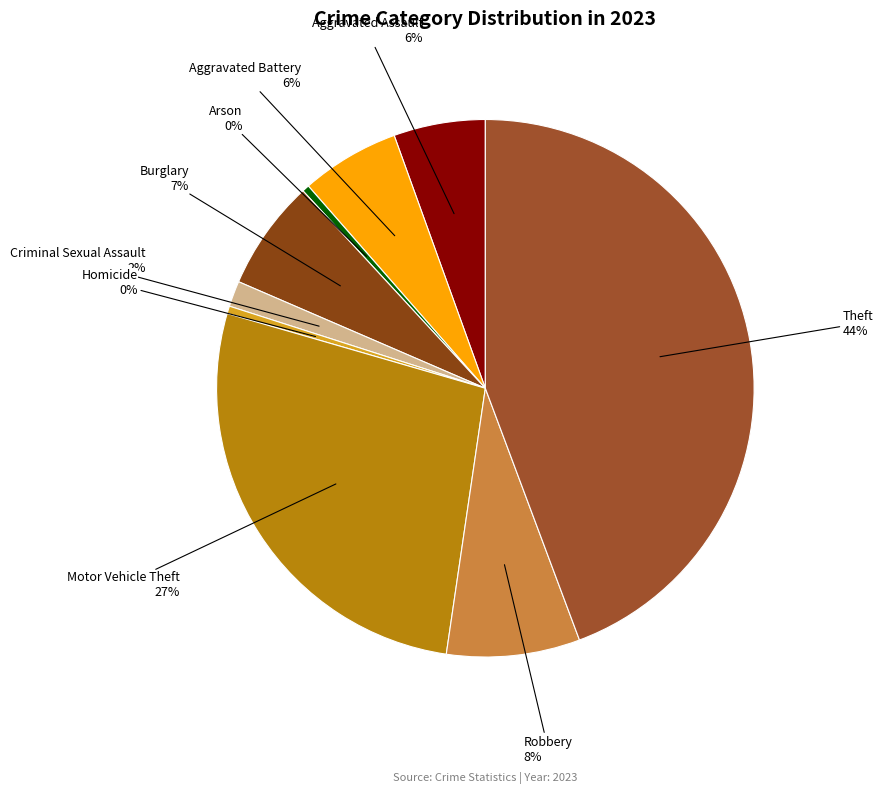

How many segments does this pie chart have?

9